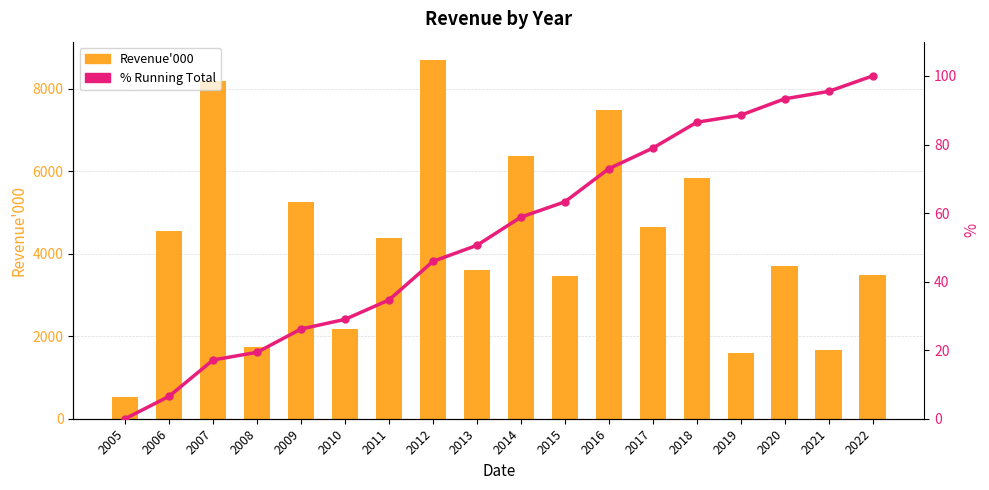

The % series shows -69.7 at 2005. True or false?

False